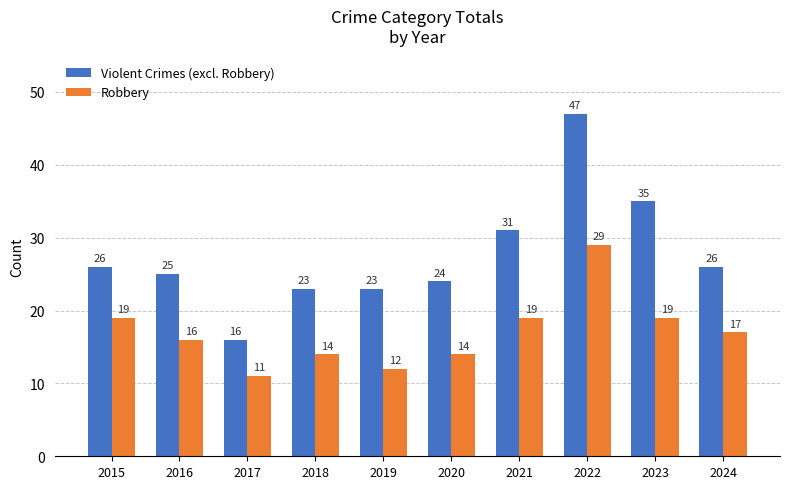

At which label does Robbery reach its peak?

2022